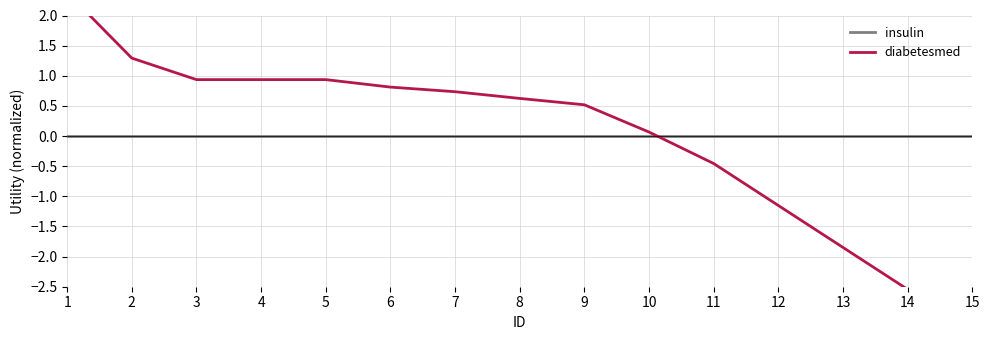

How many positive values does the diabetesmed series have?

10